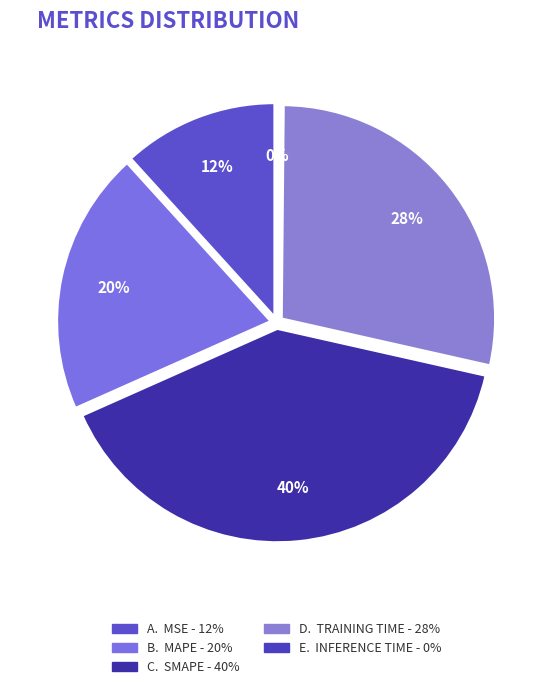

The MSE slice represents 22% of the pie. True or false?

False